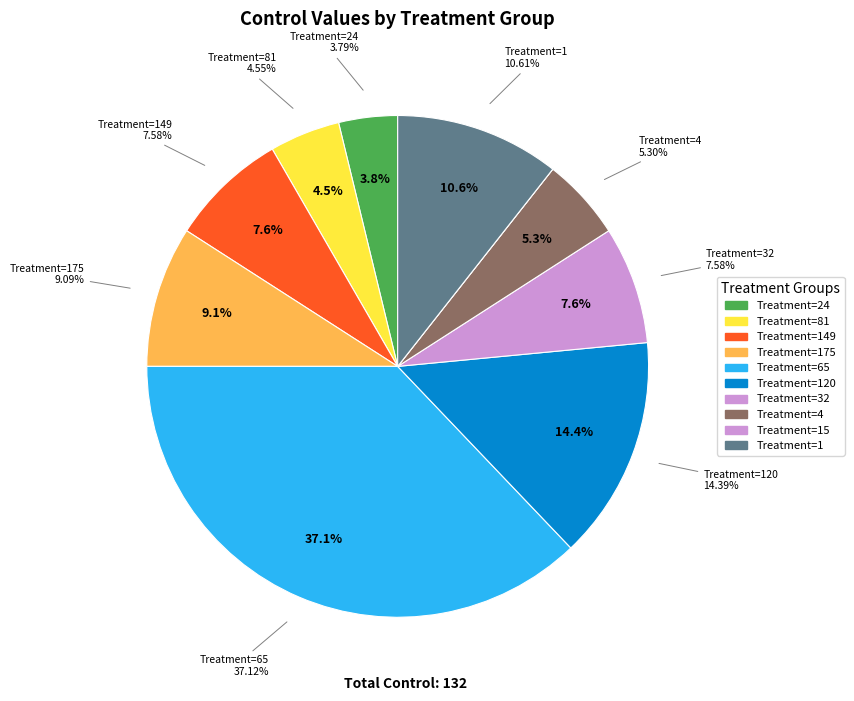

To the nearest percent, what is the average slice percentage?

10%